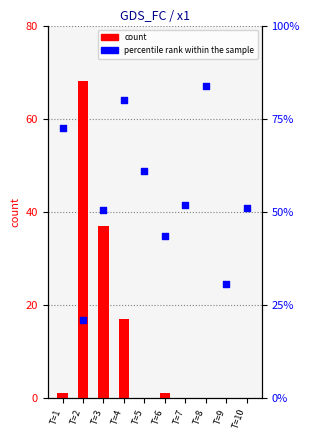

Which series has the widest spread of Y values?

count